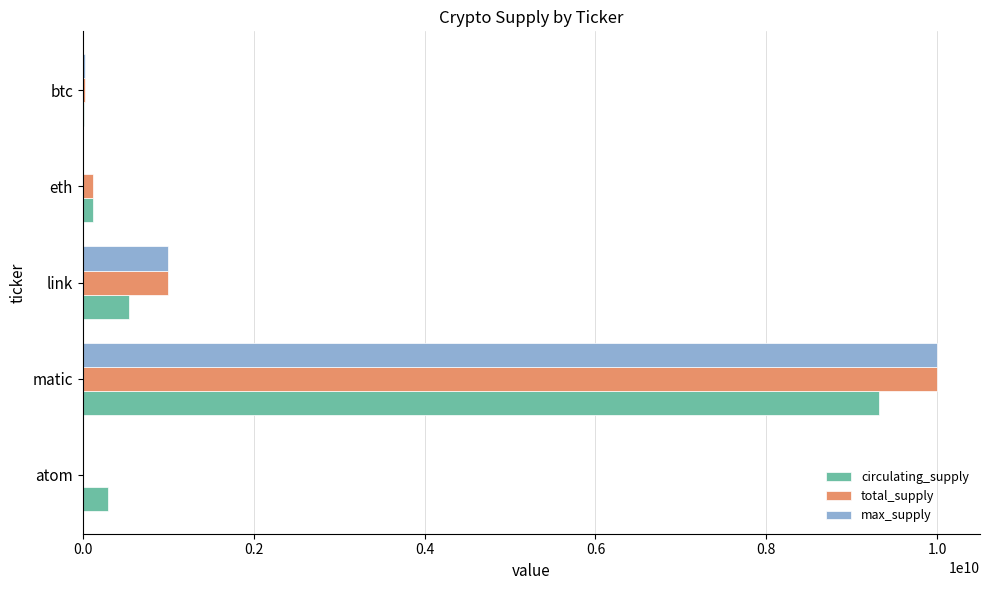

What is the sum of all total_supply values?

11141159138.8